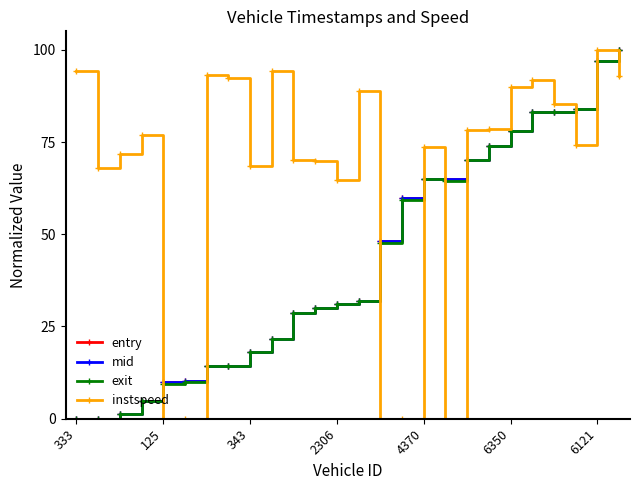

True or false: instspeed and mid intersect in this chart.

True